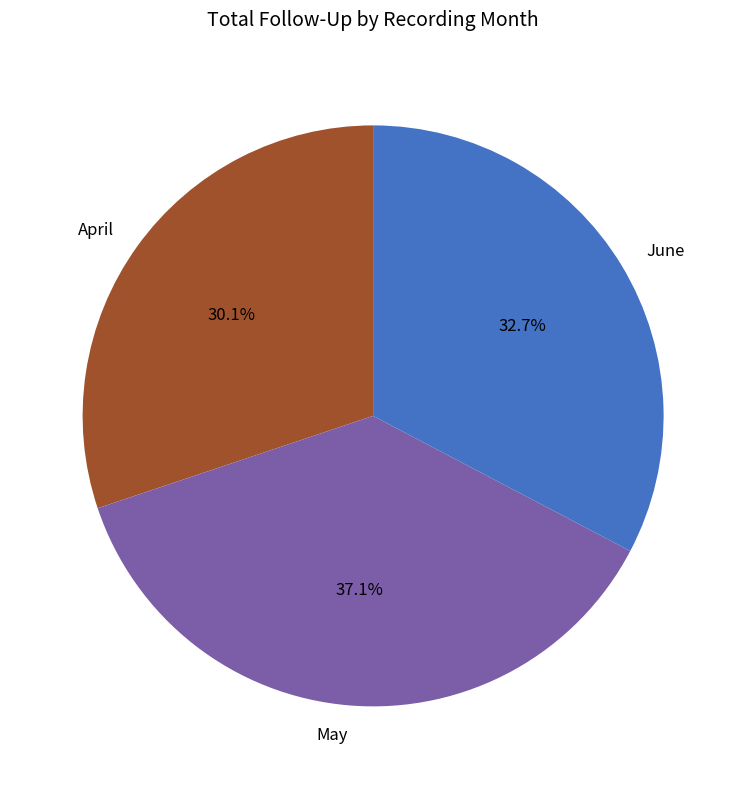

Is it true that April is 1% of the pie?

False